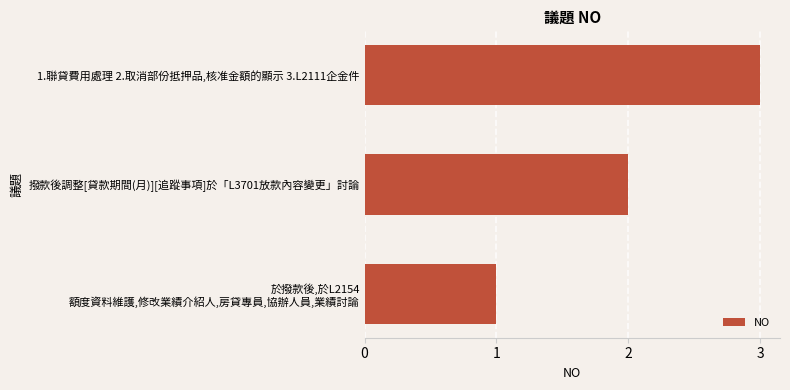

The value at 撥款後調整[貸款期間(月)][追蹤事項]於「L3701放款內容變更」討論 is 1. True or false?

False